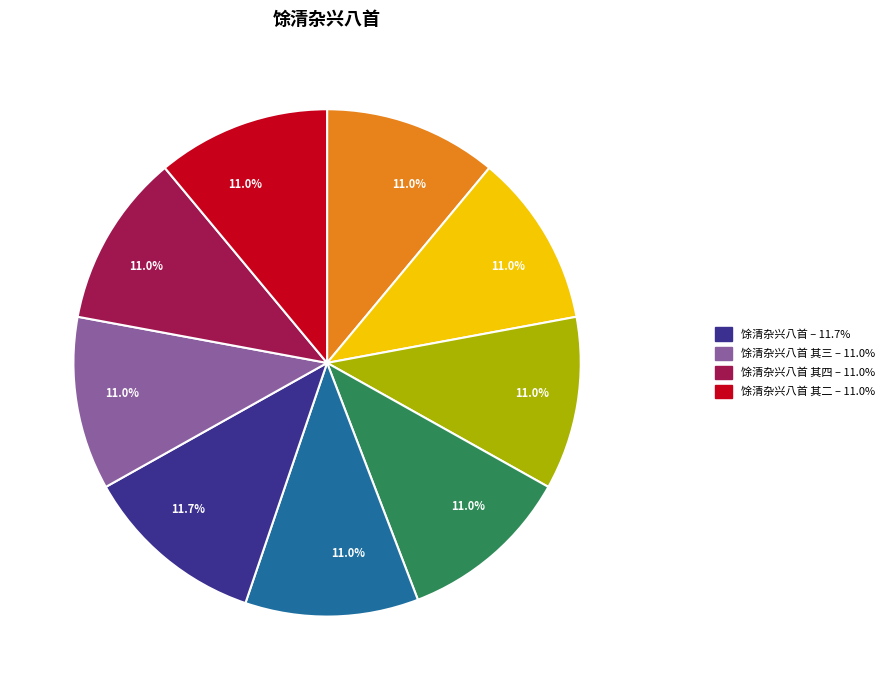

Does any single category account for the majority?

No